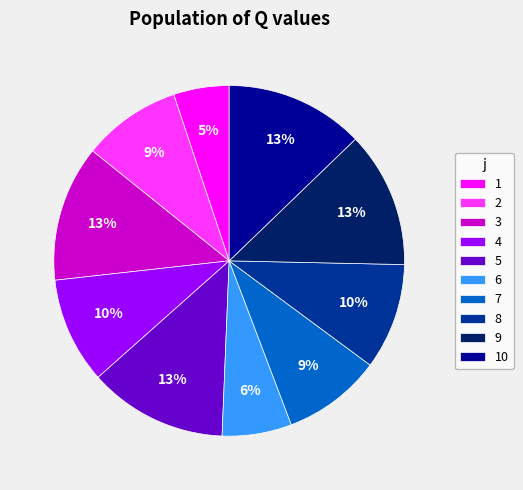

Is it true that 6 is 1% of the pie?

False